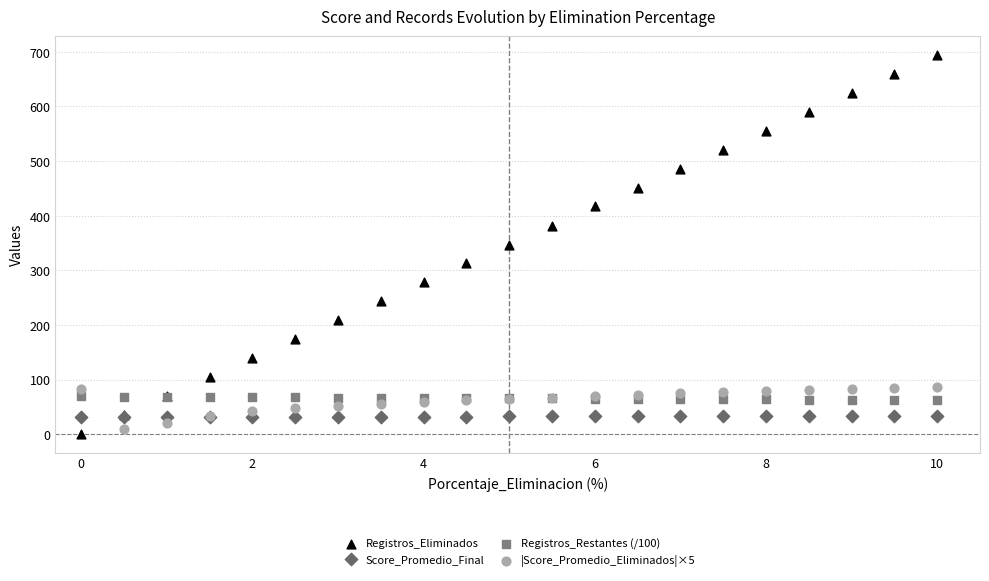

What are all the series names shown in the legend?

Registros_Eliminados, Score_Promedio_Final, Registros_Restantes (/100), |Score_Promedio_Eliminados|×5